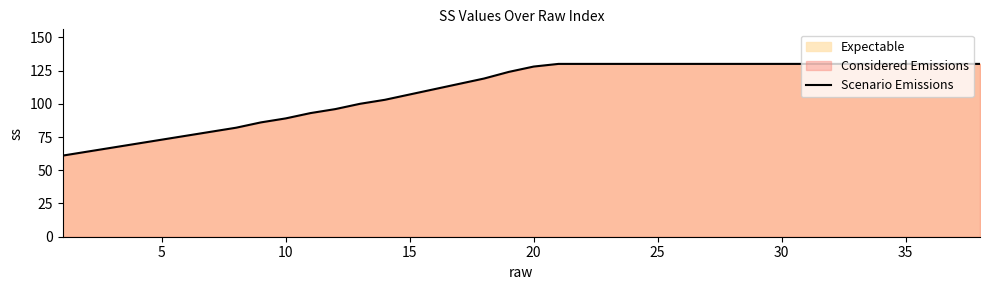

The value at 35 is 91. True or false?

False